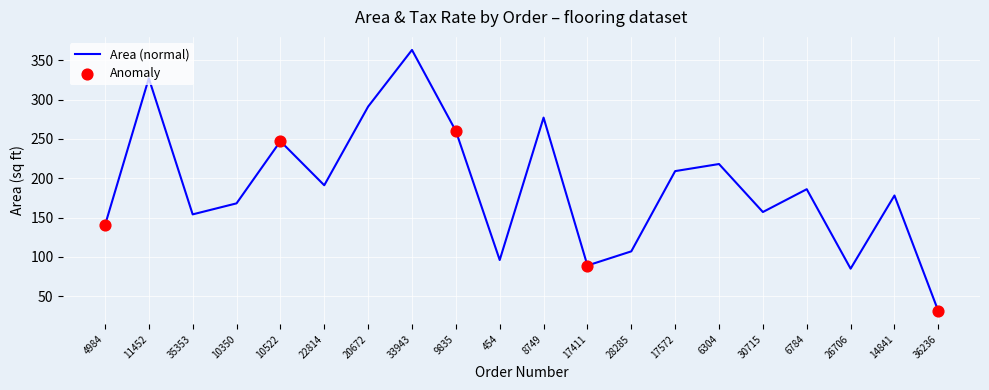

Which has a higher value, 4984 or 6304?

6304